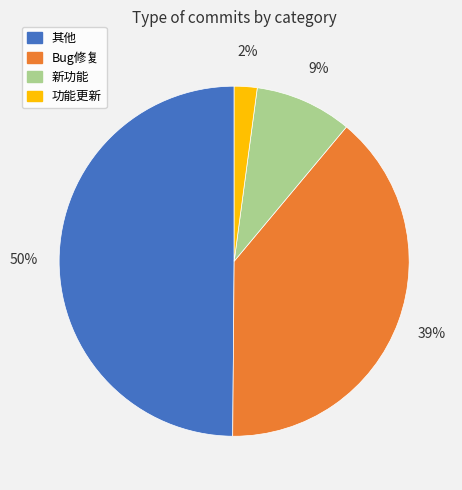

What is the largest slice in the pie chart?

其他